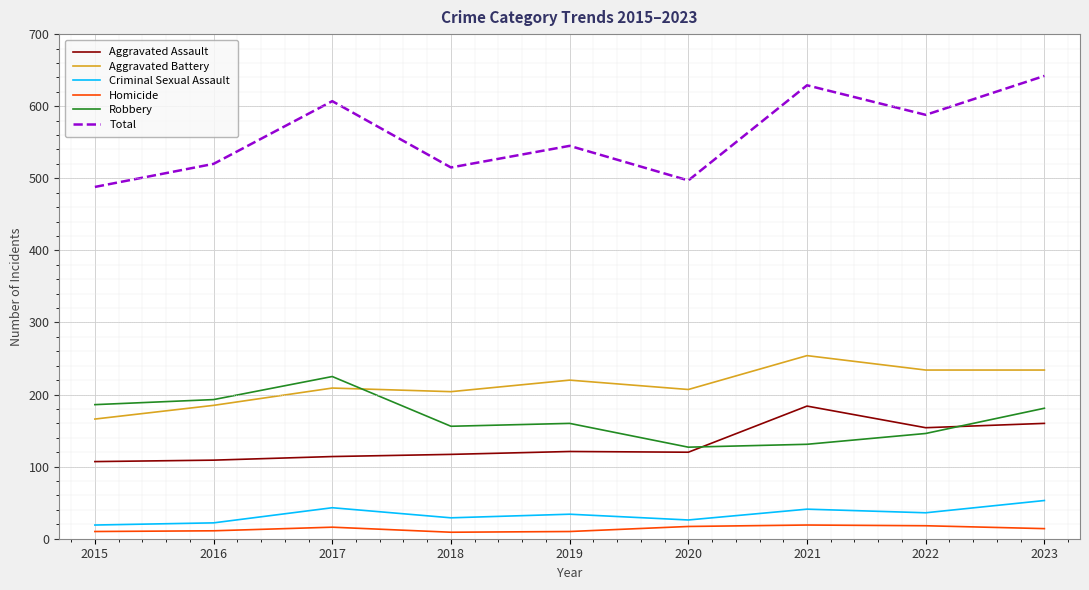

True or false: Aggravated Battery and Criminal Sexual Assault intersect in this chart.

False